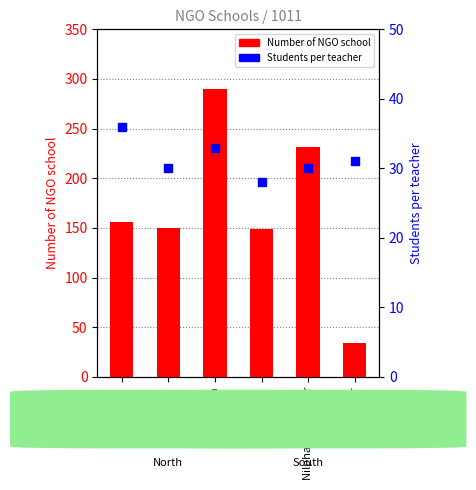

What is the total value across all series at Sayedpur?

65